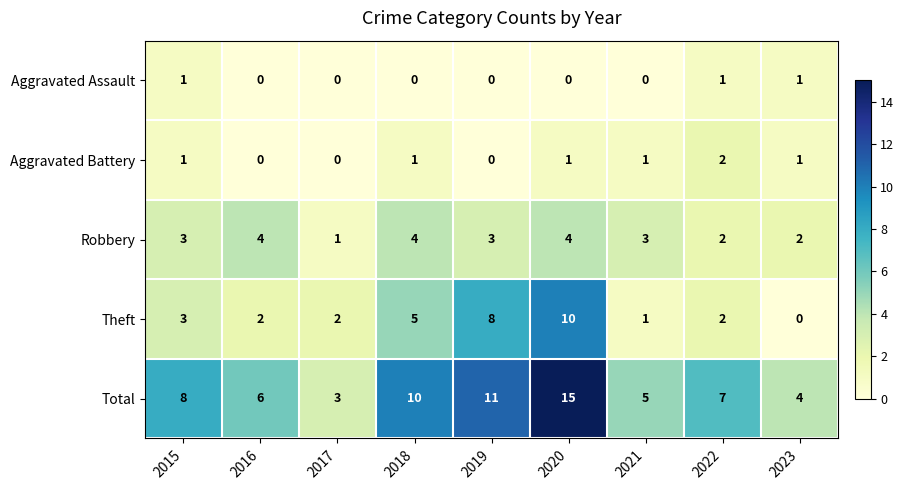

What is the maximum value shown in the chart?

15